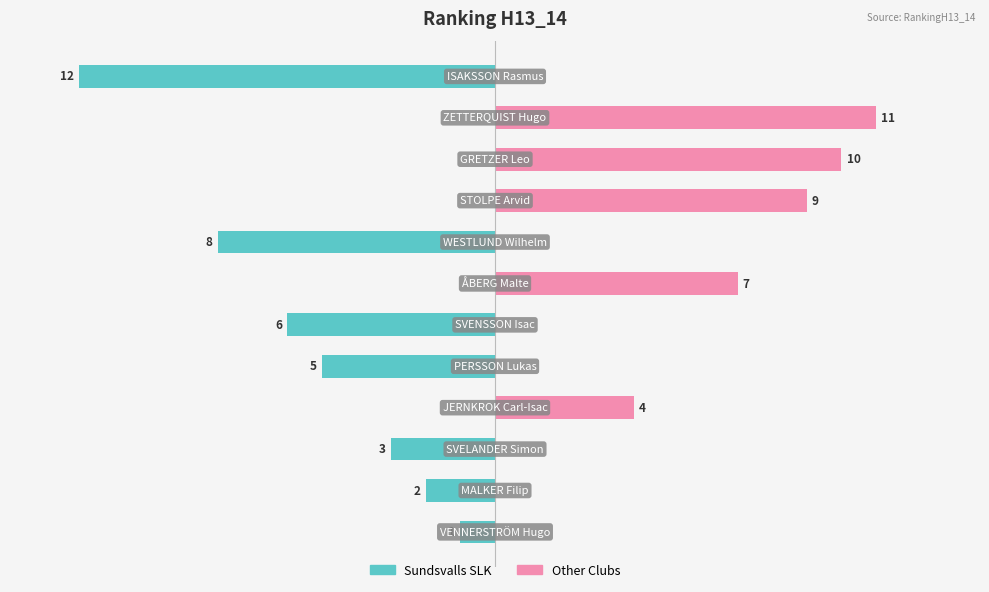

What is the minimum value for Sundsvalls SLK?

-12